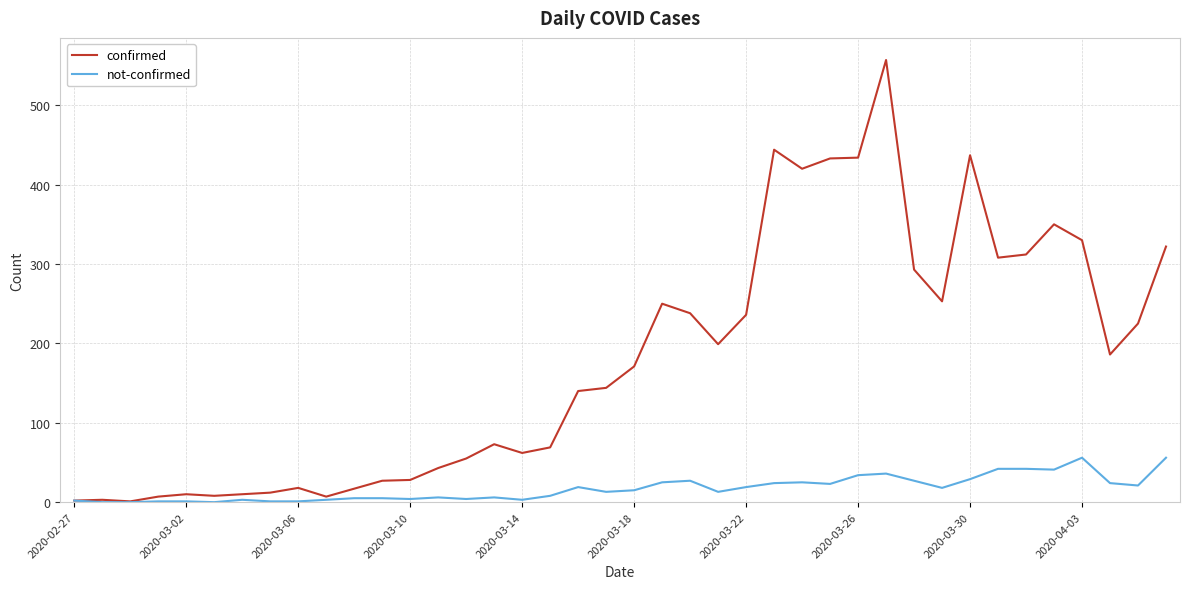

Which series has the largest total across all categories?

confirmed